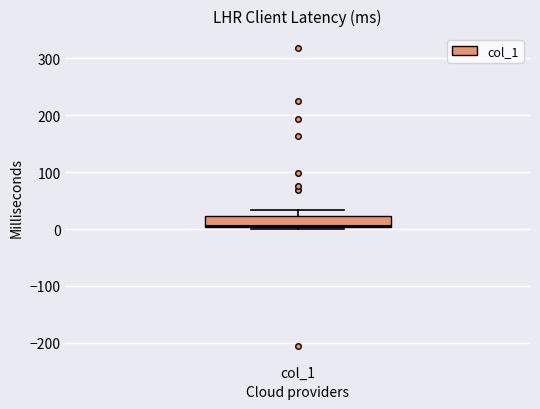

Where is the upper edge of the box for col_1 on the y-axis? The values are not printed on the chart, so give them approximately, as read against the axis.

20